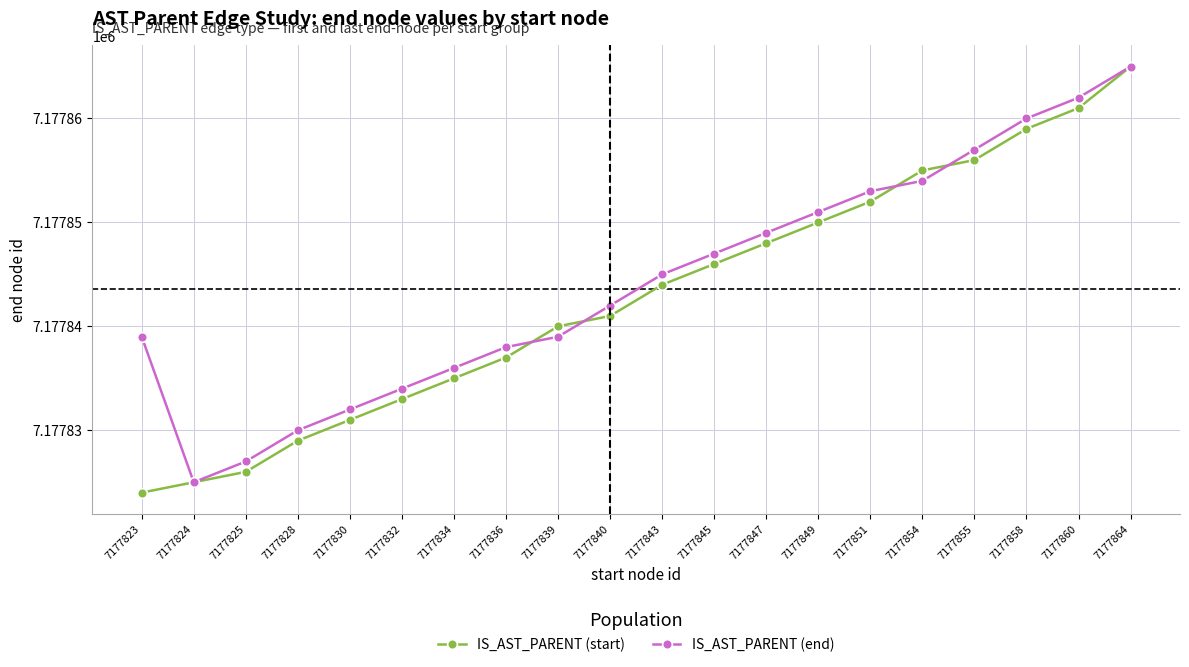

The IS_AST_PARENT (start) series shows 10501686 at 7177828. True or false?

False